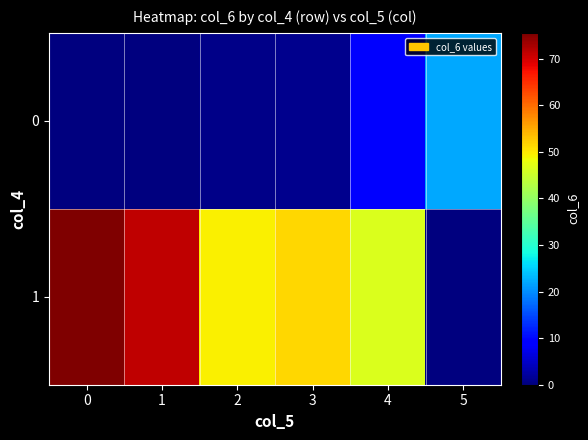

Rank the series at 3 from lowest to highest value.

0, 1